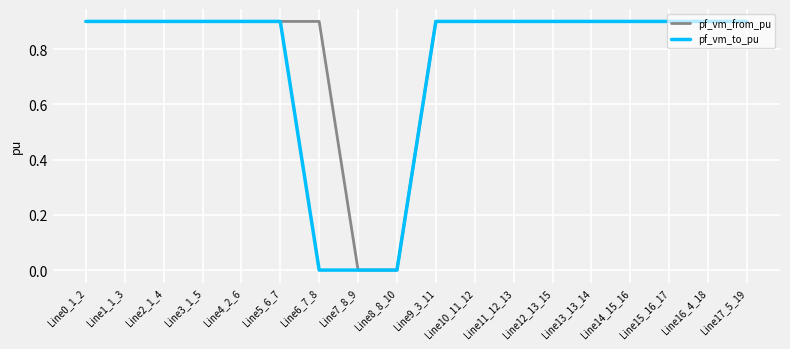

What is the average value of the pf_vm_to_pu series?

0.7